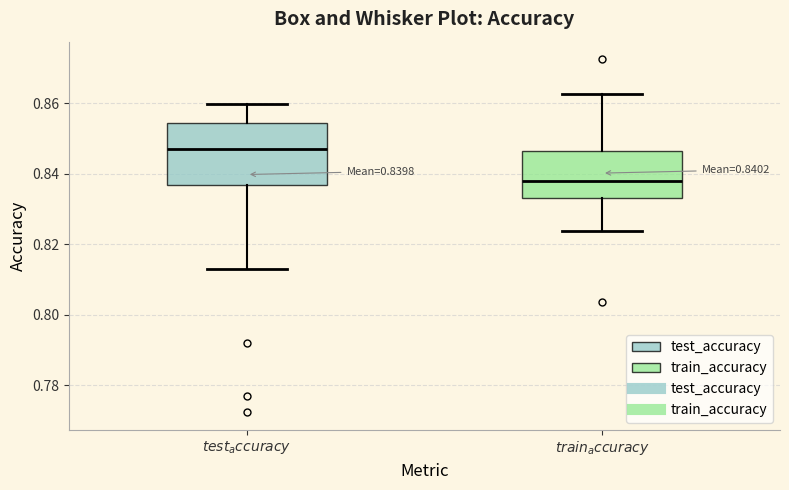

Which box is the tallest, from its lower edge to its upper edge?

$test_accuracy$